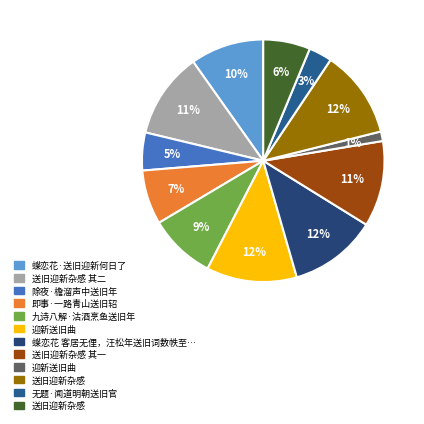

Count the number of slices in the pie.

12